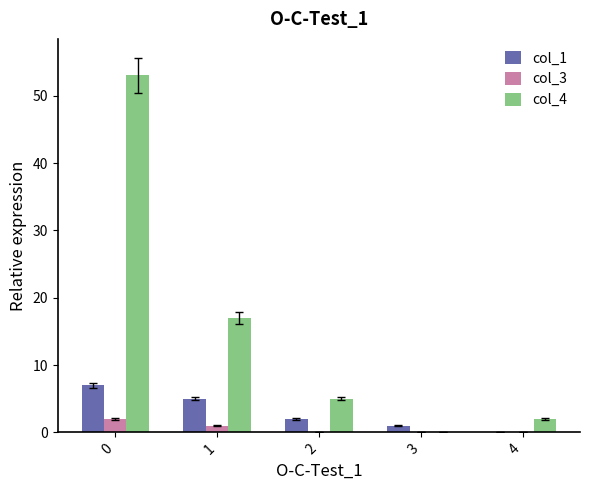

Count the number of data series in this chart.

3